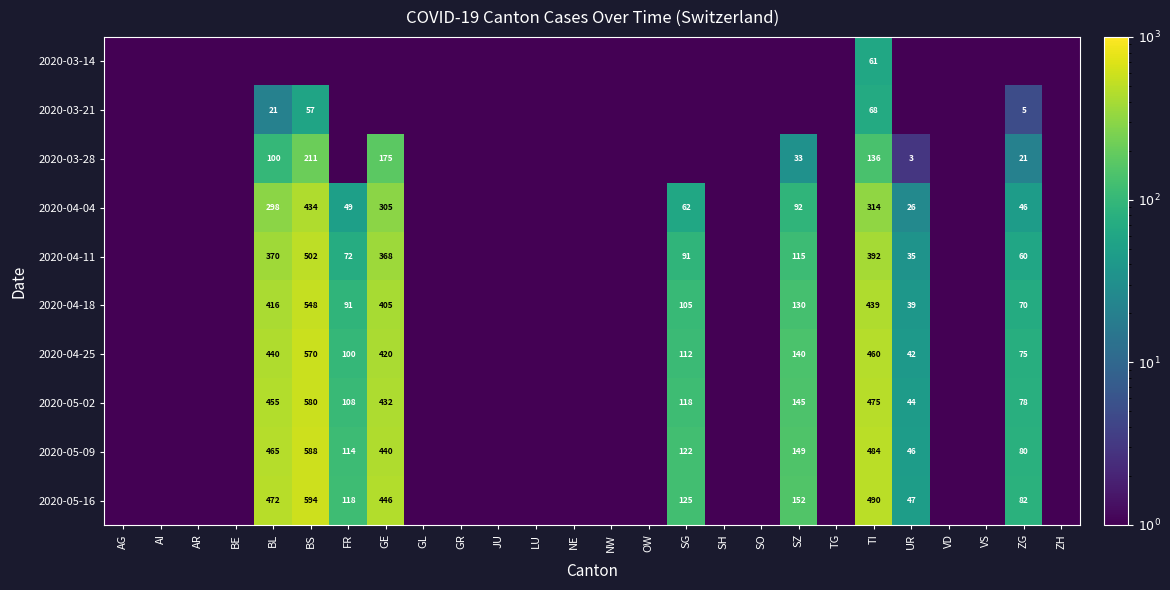

What is the total value across all series at AI?

1.0